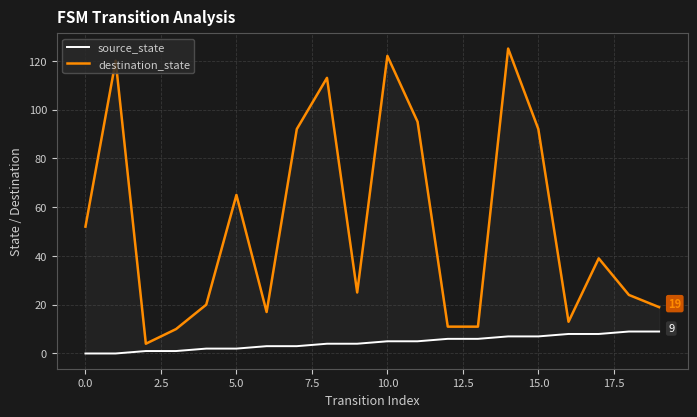

The value of source_state at 5.0 is 3. True or false?

False